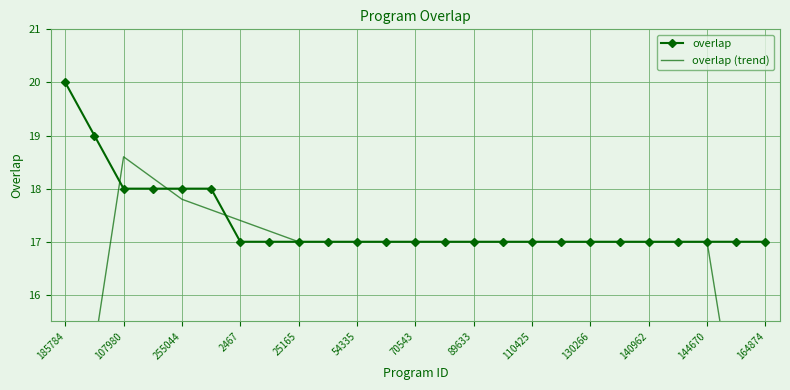

Is it true that overlap equals 17 at 54335?

True